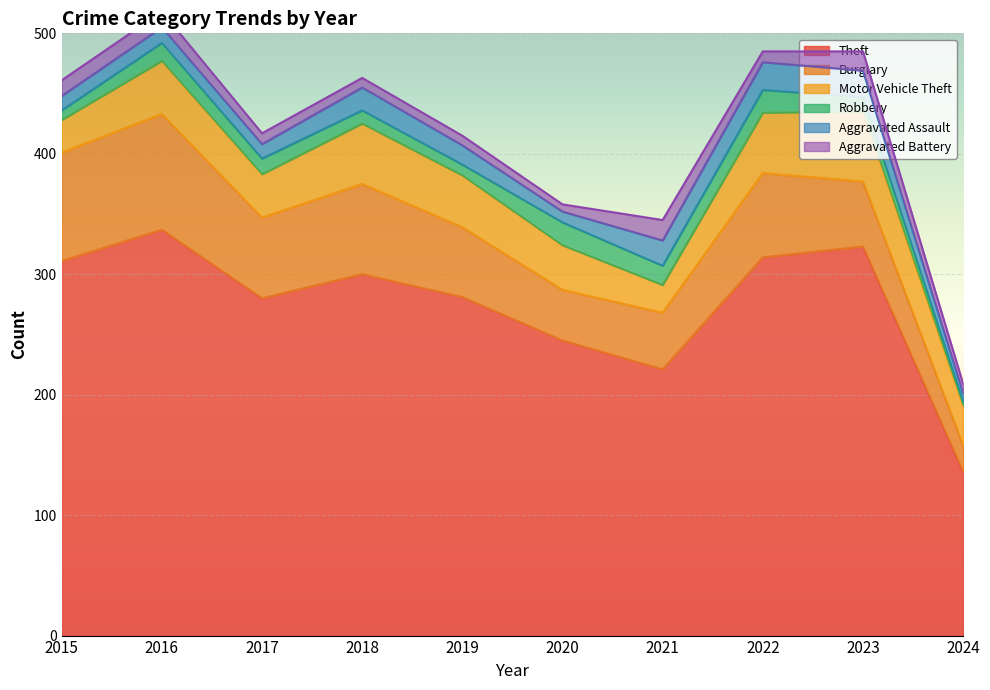

What is the smallest value displayed?

3